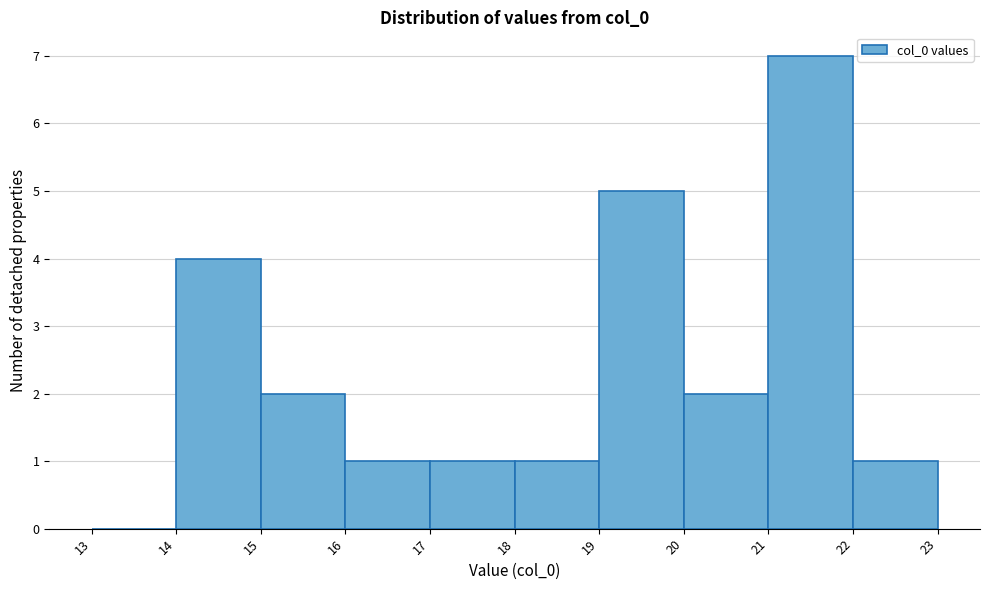

Reading left to right, transcribe this chart: for each bar, give the range it covers on the x-axis and its height. The values are not printed on the chart, so give them approximately, as read against the axis.

13 to 14: 0
14 to 15: 4
15 to 16: 2
16 to 17: 1
17 to 18: 1
18 to 19: 1
19 to 20: 5
20 to 21: 2
21 to 22: 7
22 to 23: 1